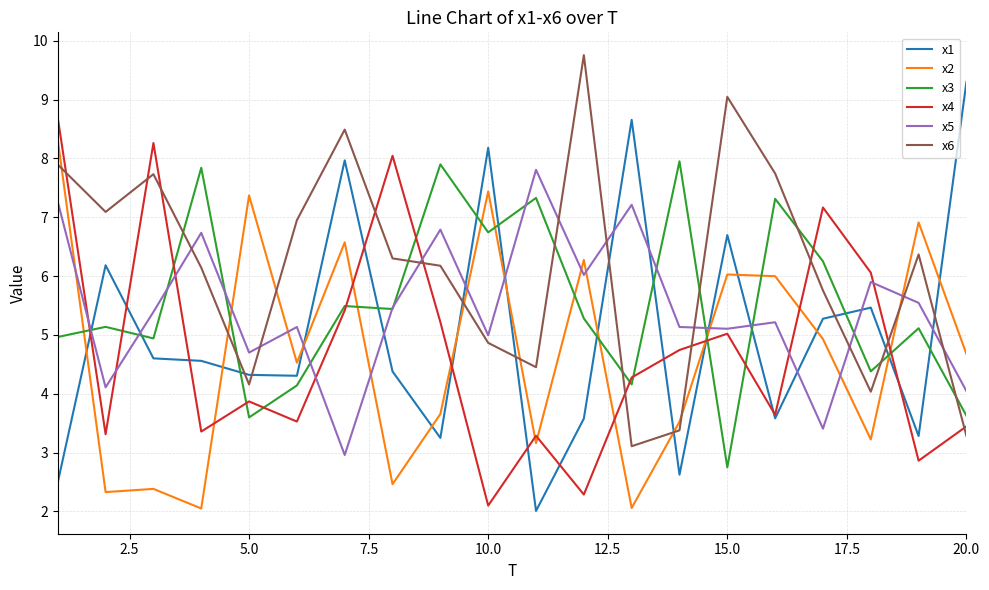

Which series has the widest spread of values?

x1